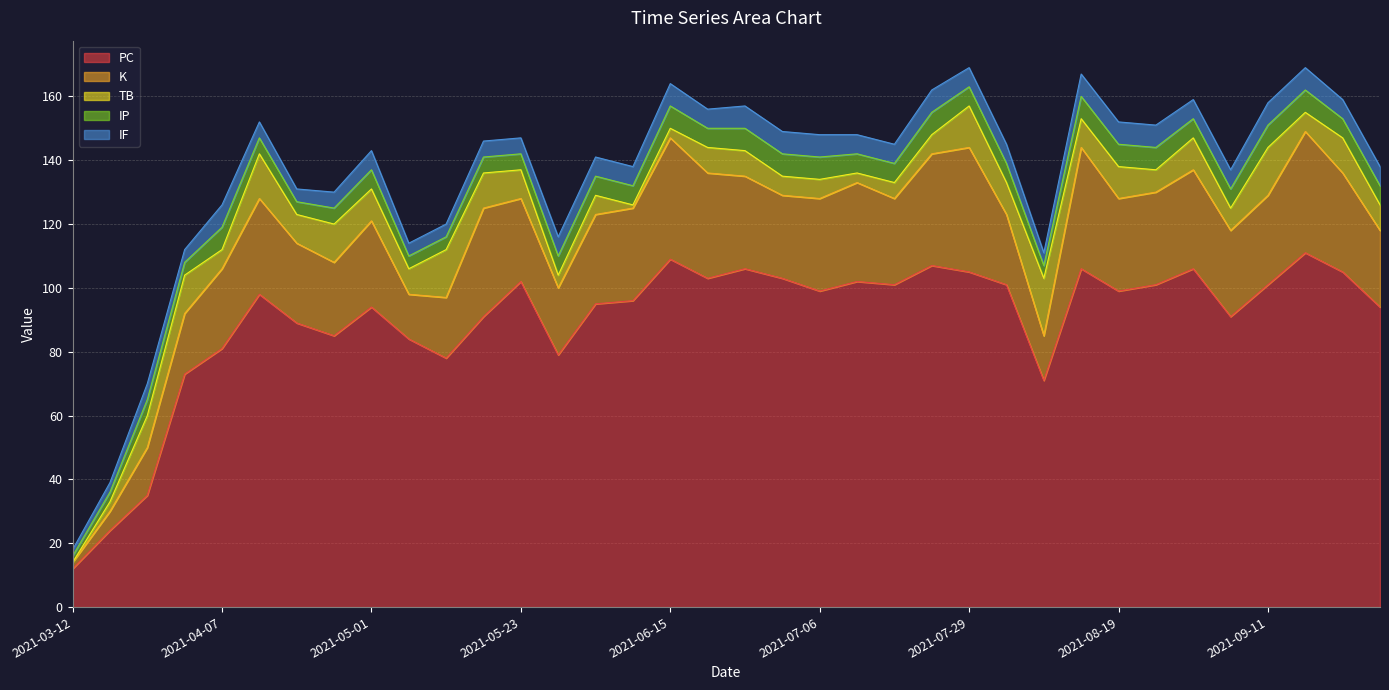

At which category is the sum across all series the highest?

2021-07-29